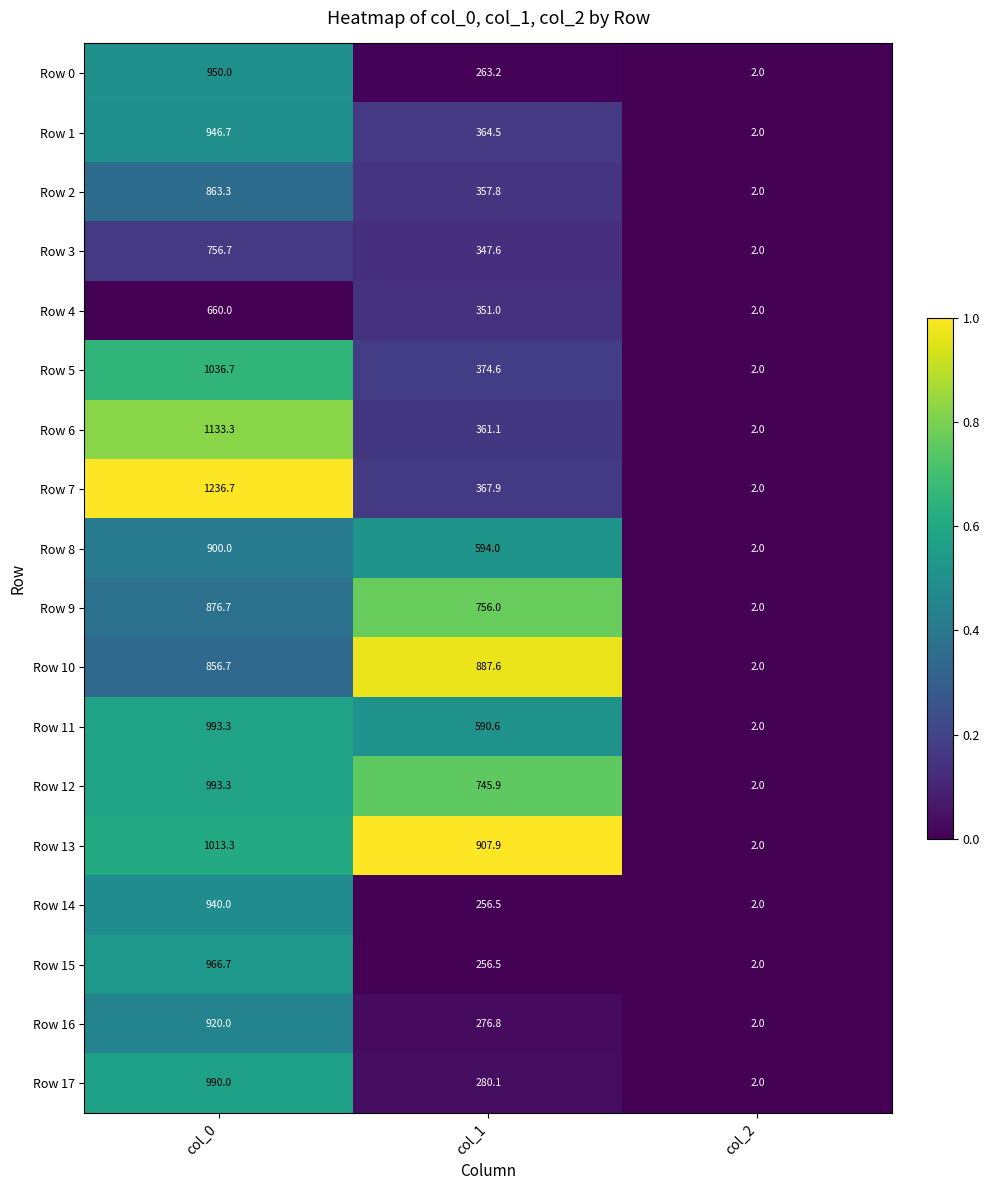

Which series has the largest range (max minus min)?

Row 7